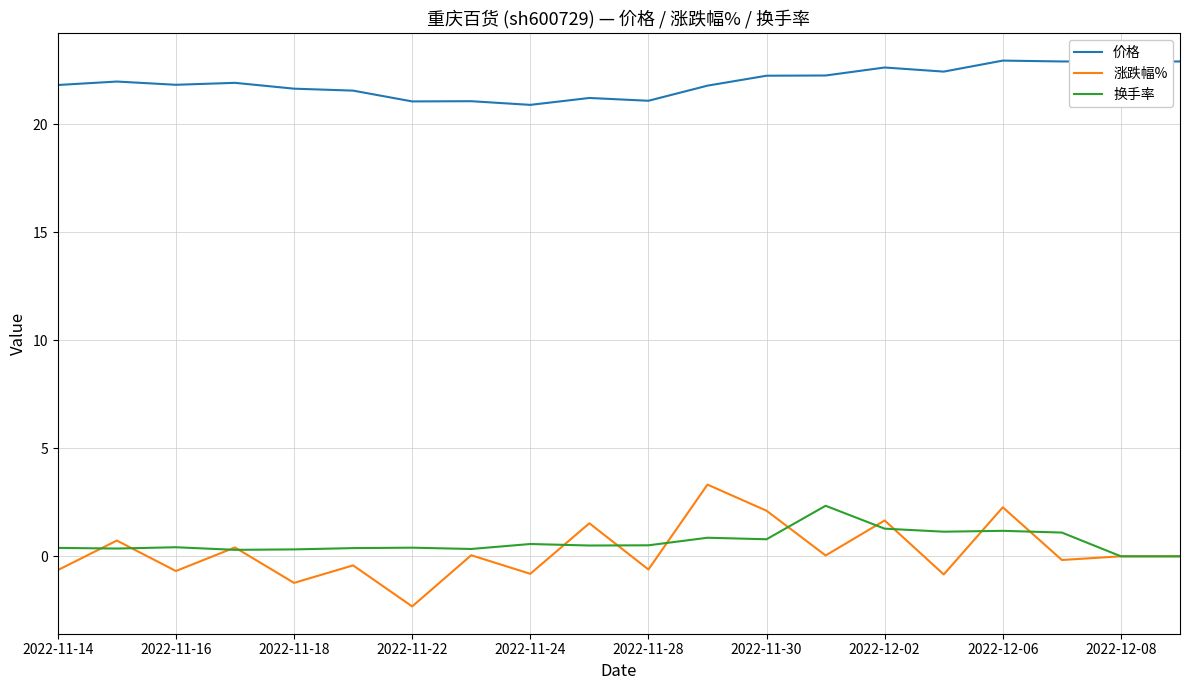

True or false: 换手率 and 价格 cross at least once.

False